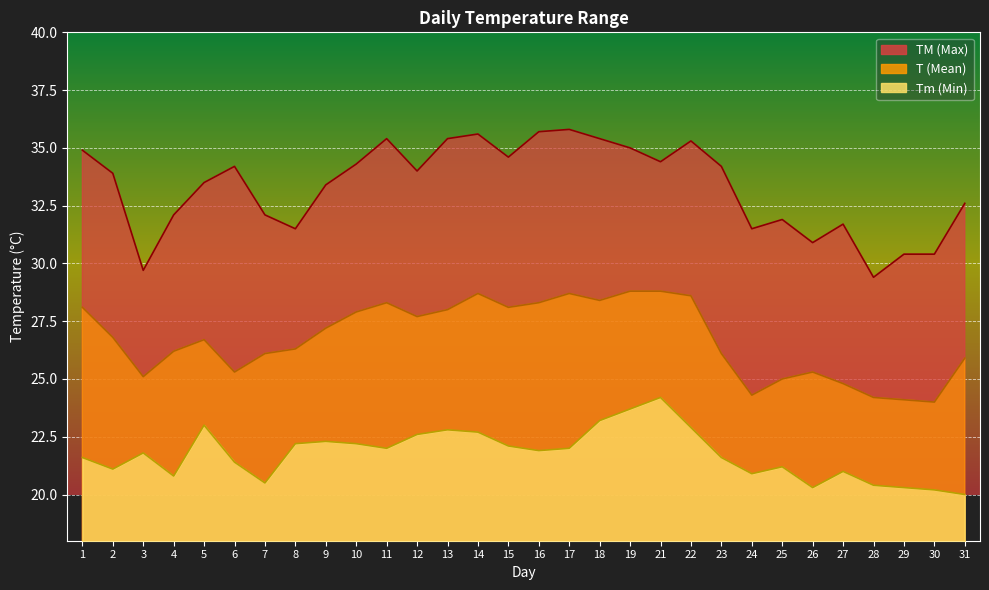

At 6, list the series in order from smallest to largest.

Tm, T, TM